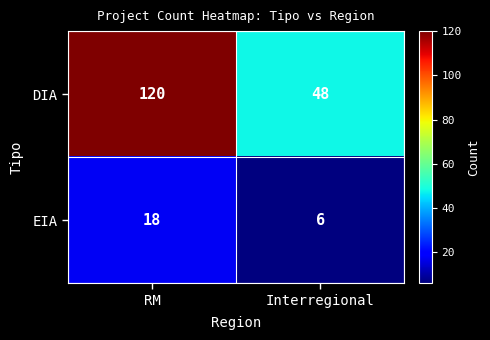

Is it true that DIA equals 163 at RM?

False